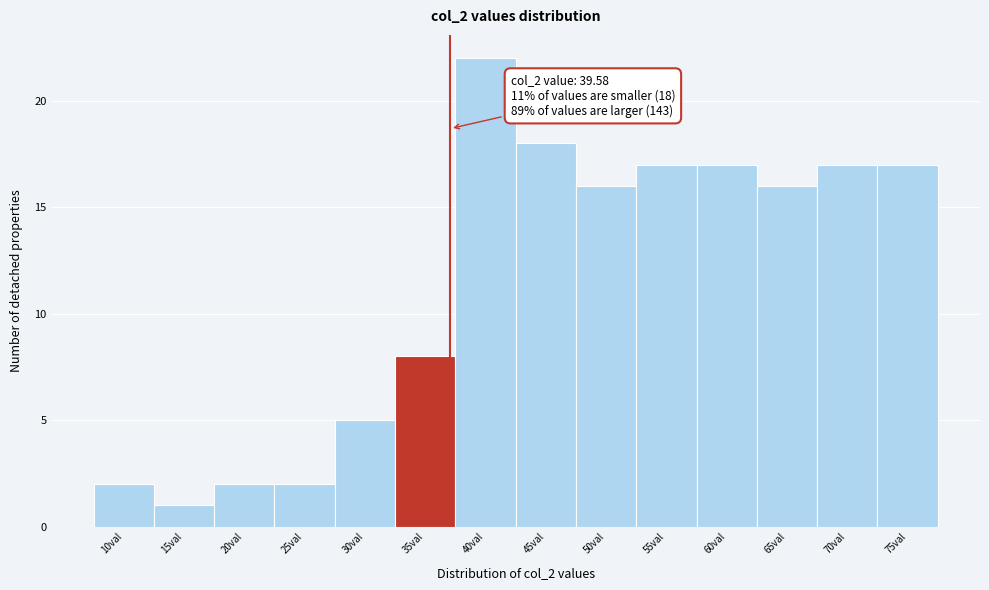

Reading left to right, list all the values displayed in this chart.

2	1	2	2	5	8	22	18	16	17	17	16	17	17